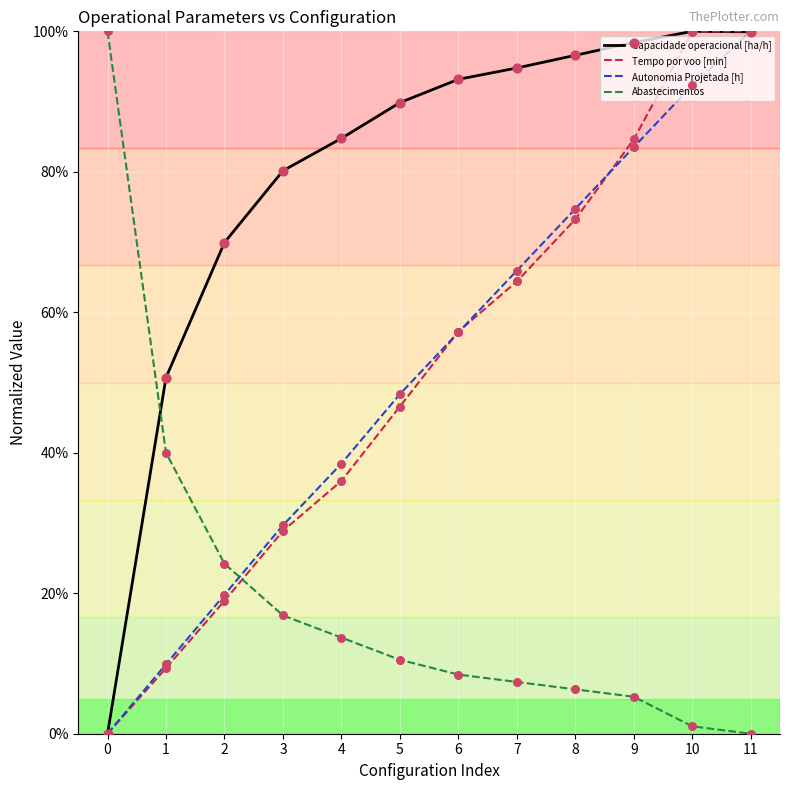

At which category is the sum across all series the highest?

11